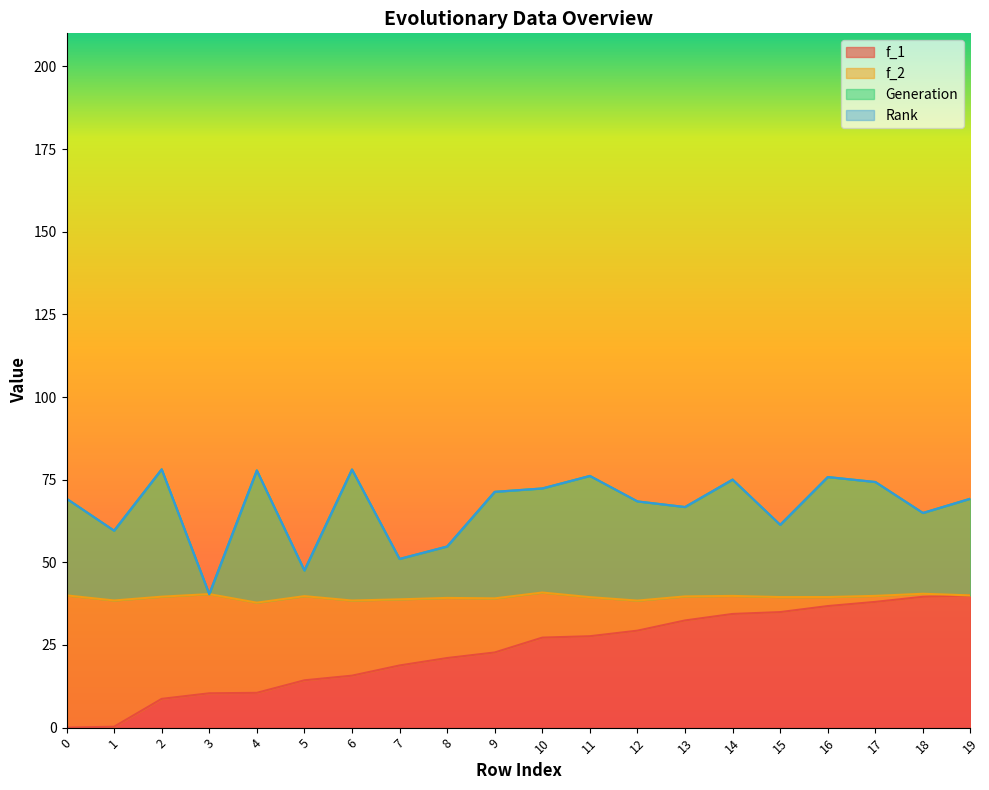

True or false: Generation has a value of 111.8 at 13.

False